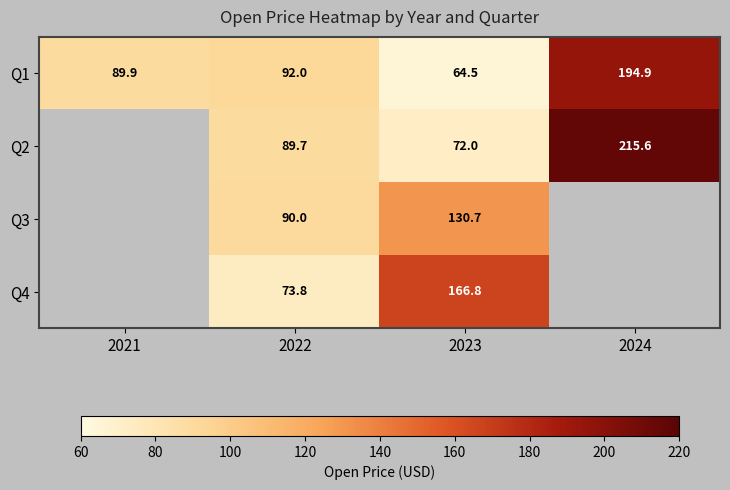

Is it true that Q1 equals 33.1 at 2021?

False